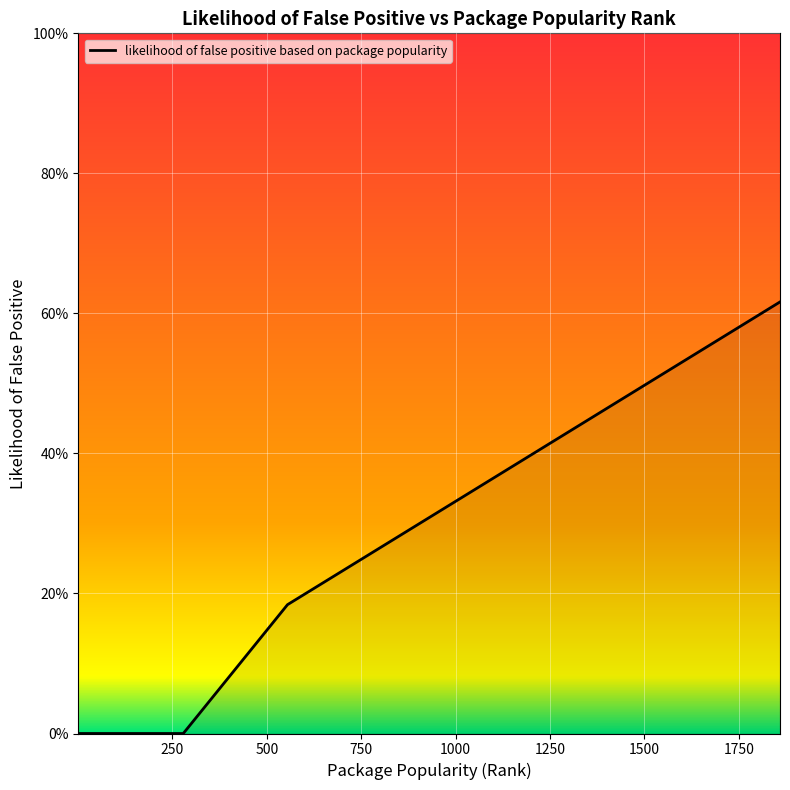

Is this an area chart (filled region under the line)?

Yes